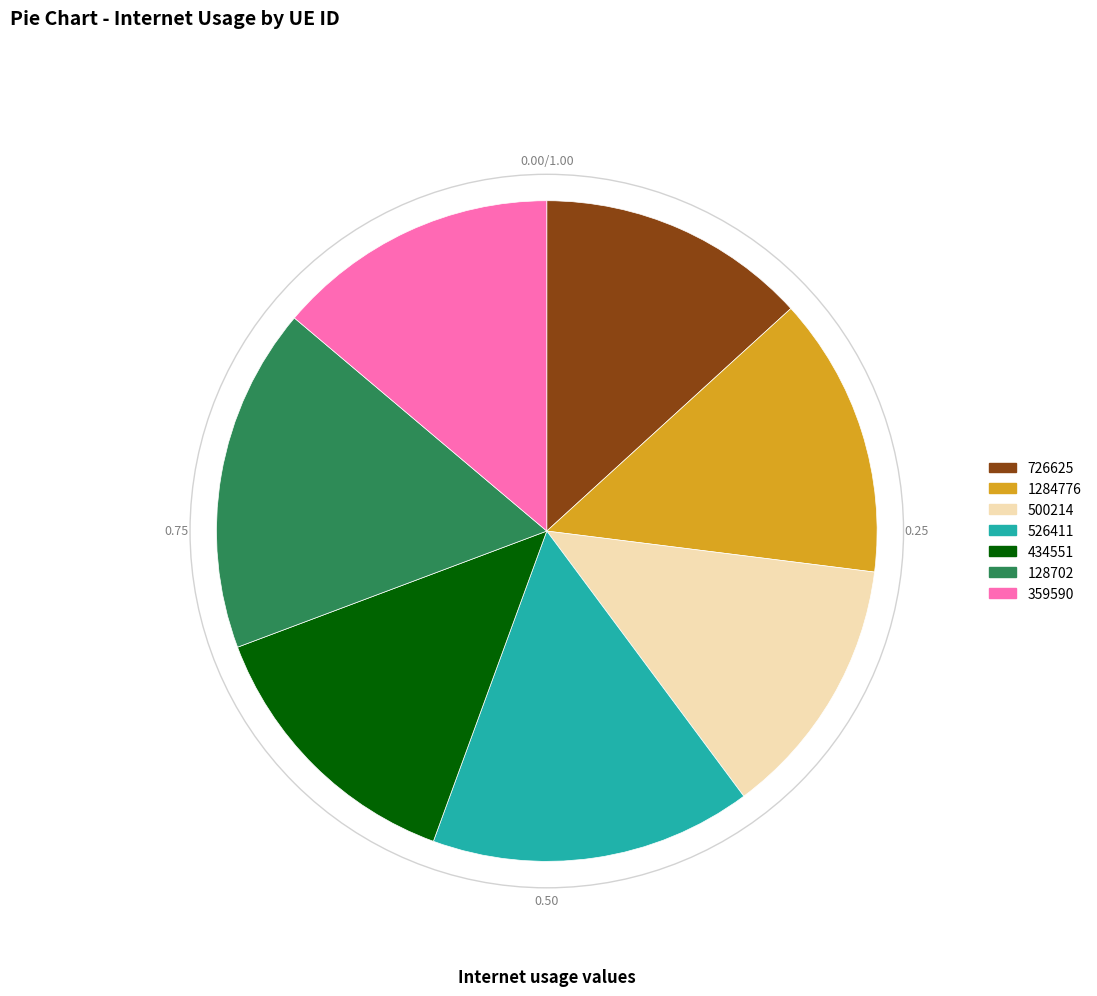

The 434551 slice represents 14% of the pie. True or false?

True